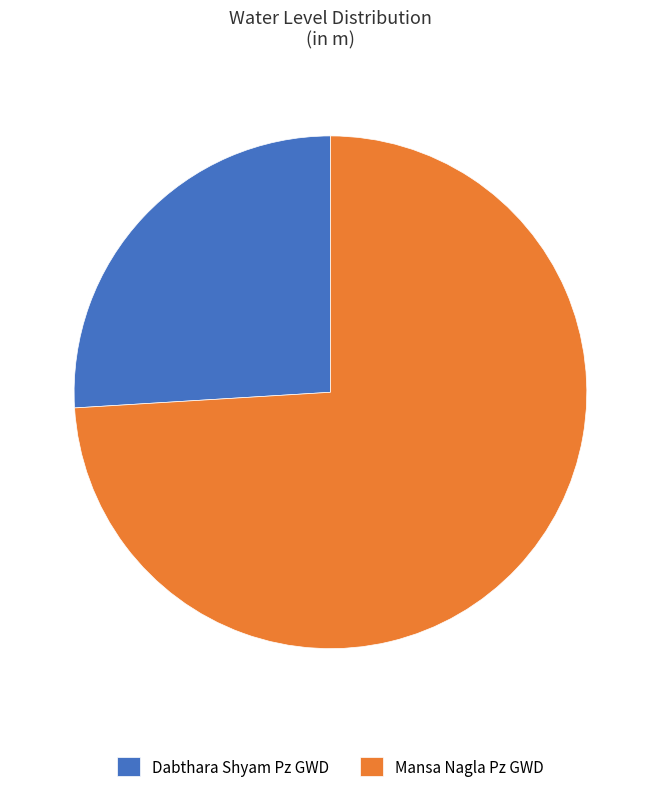

Which has a higher value, Mansa Nagla Pz GWD or Dabthara Shyam Pz GWD?

Mansa Nagla Pz GWD